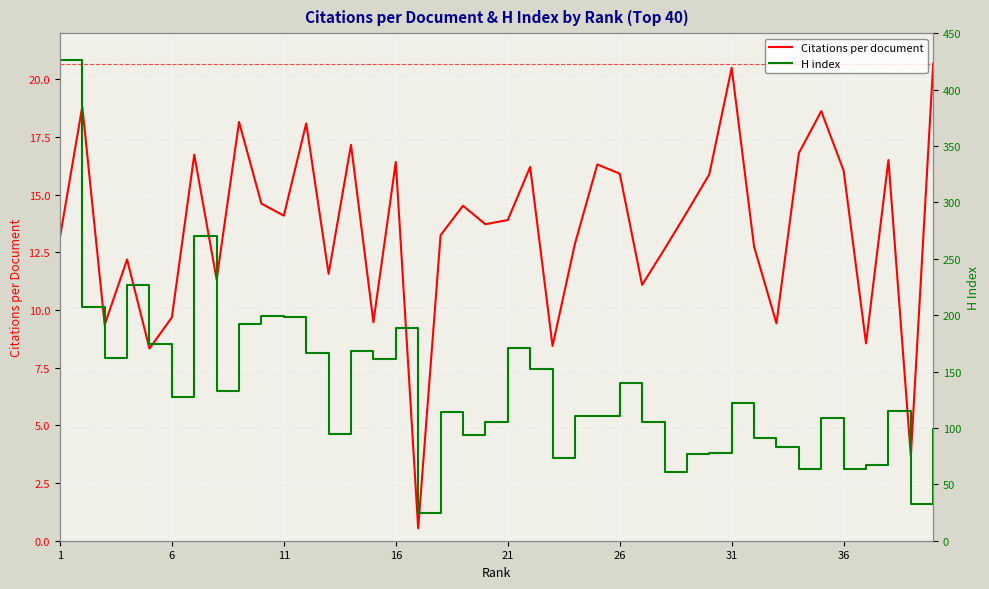

What is the minimum value for Citations per document?

0.5